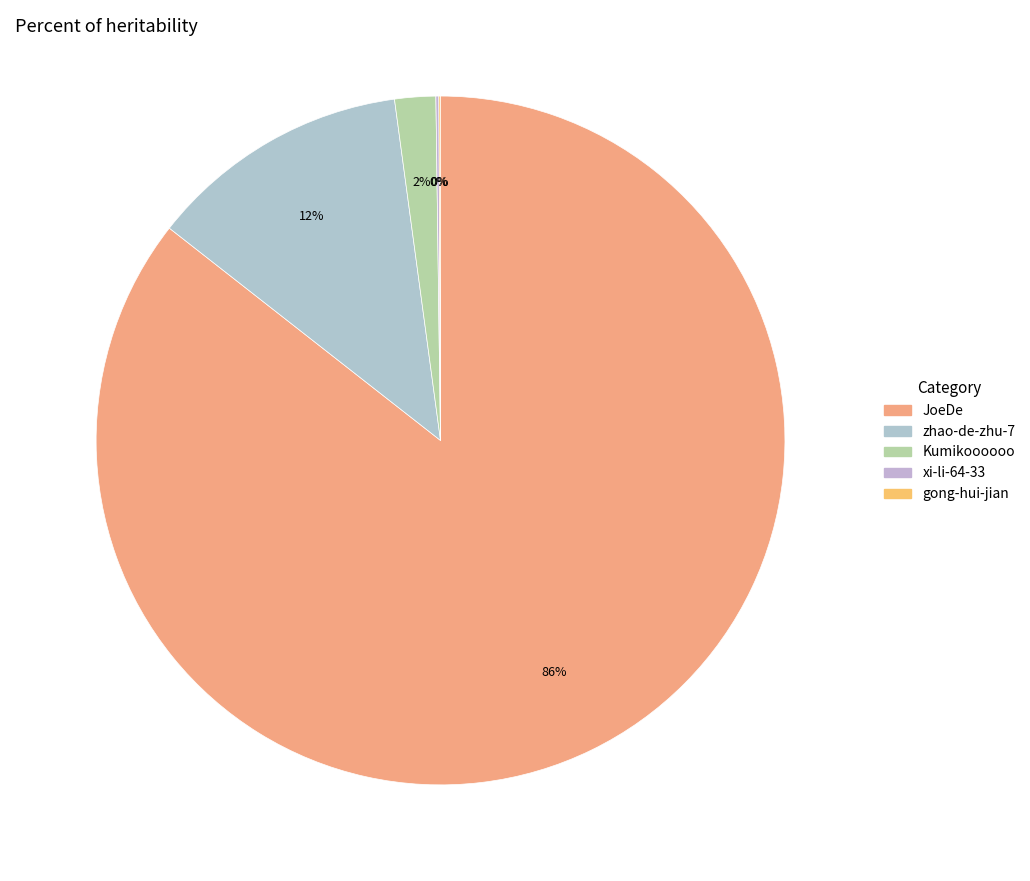

Between gong-hui-jian and xi-li-64-33, which is larger?

xi-li-64-33